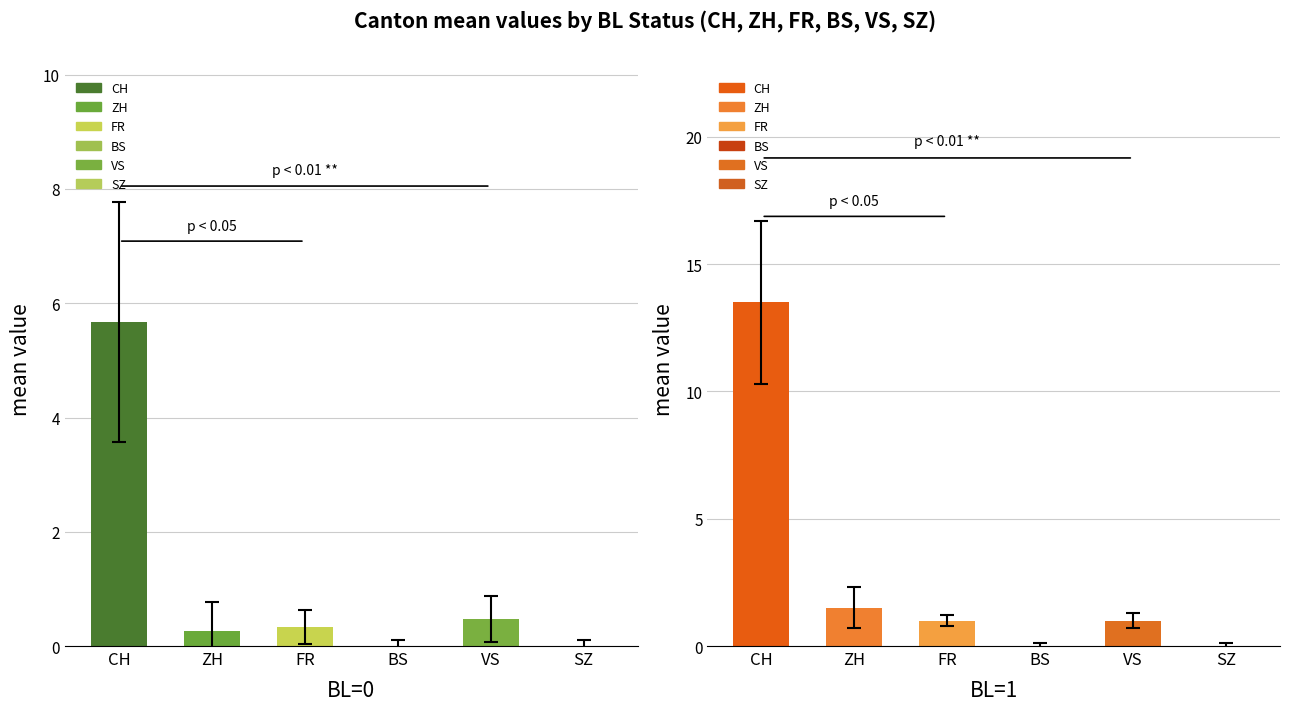

The value of BL=0 at BS is 0.0. True or false?

True